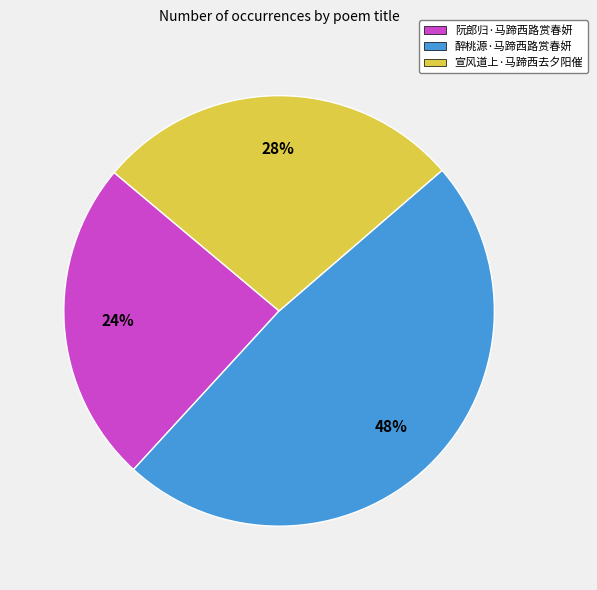

Approximately how many times larger is the value at 阮郎归·马蹄西路赏春妍 compared to 宣风道上·马蹄西去夕阳催?

0.9